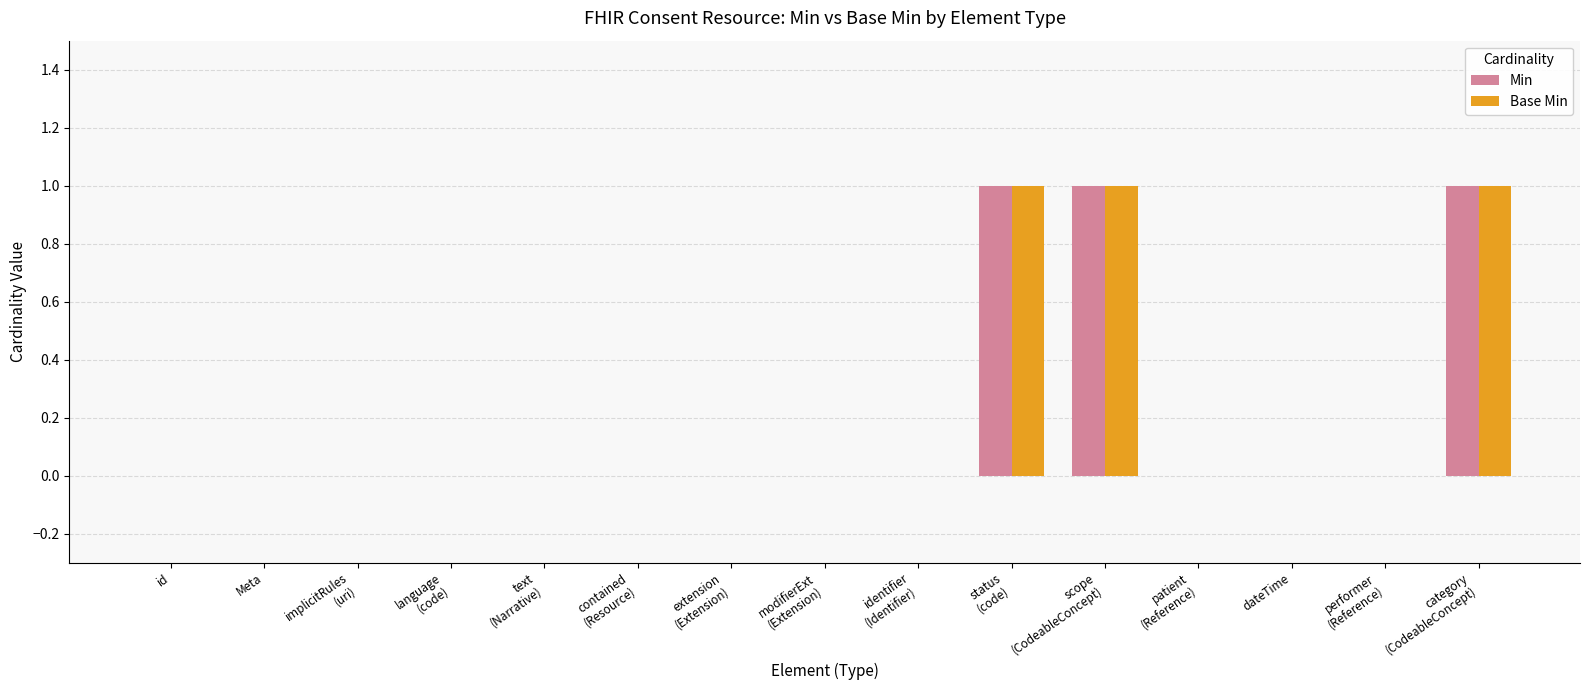

How many groups of bars are there?

15